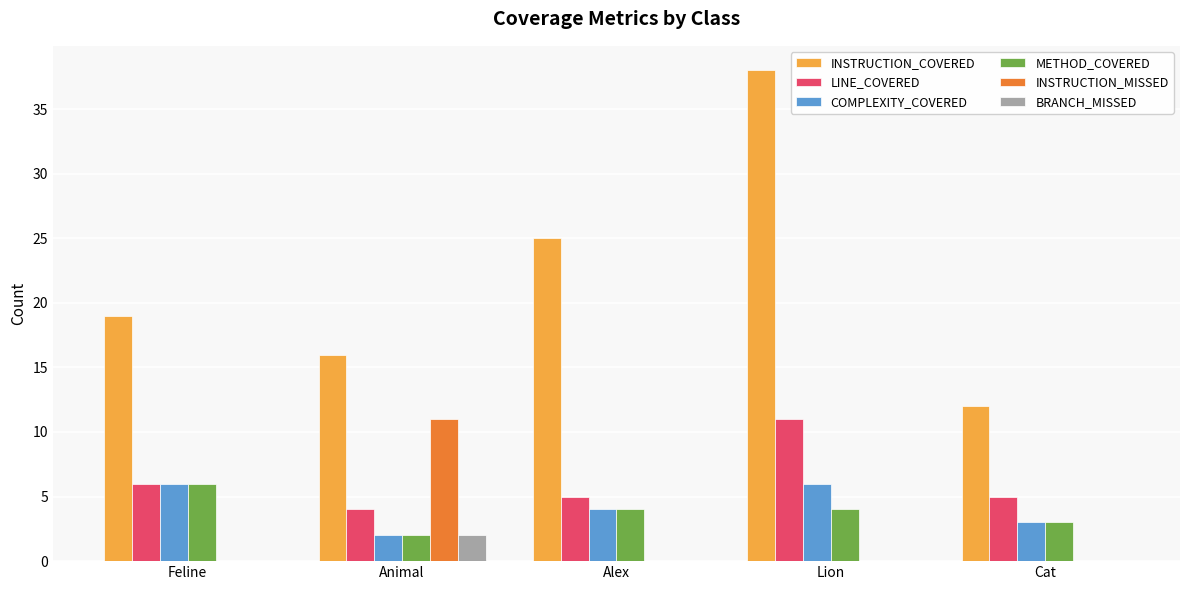

Between Feline and Alex, which series saw the biggest shift?

INSTRUCTION_COVERED